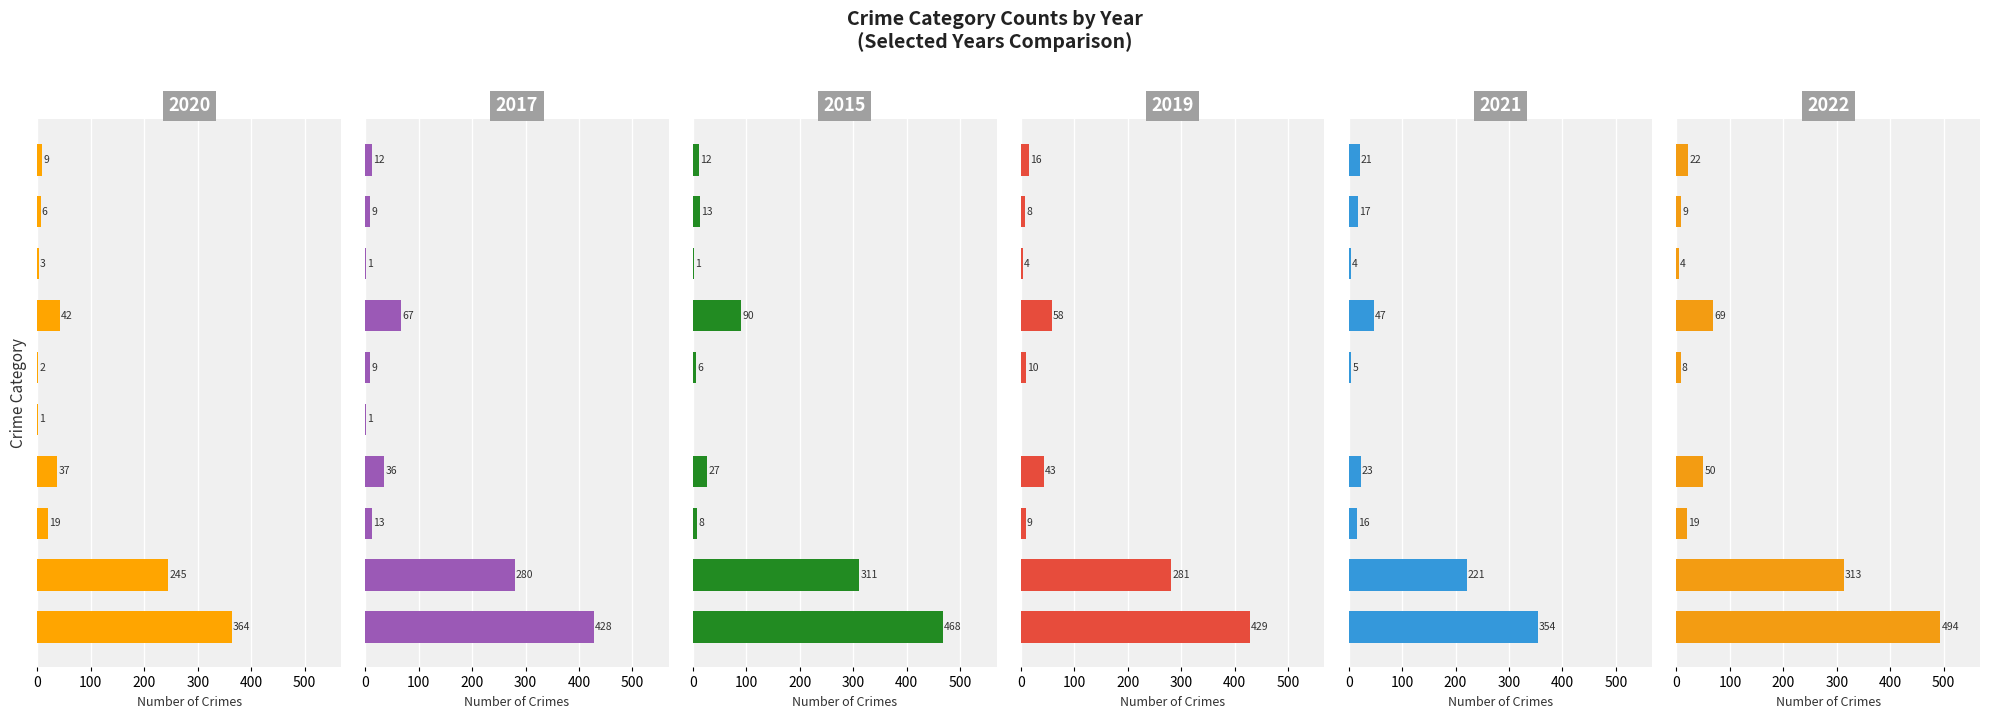

What is the difference between the second highest and second lowest values in the 2019 series?

277